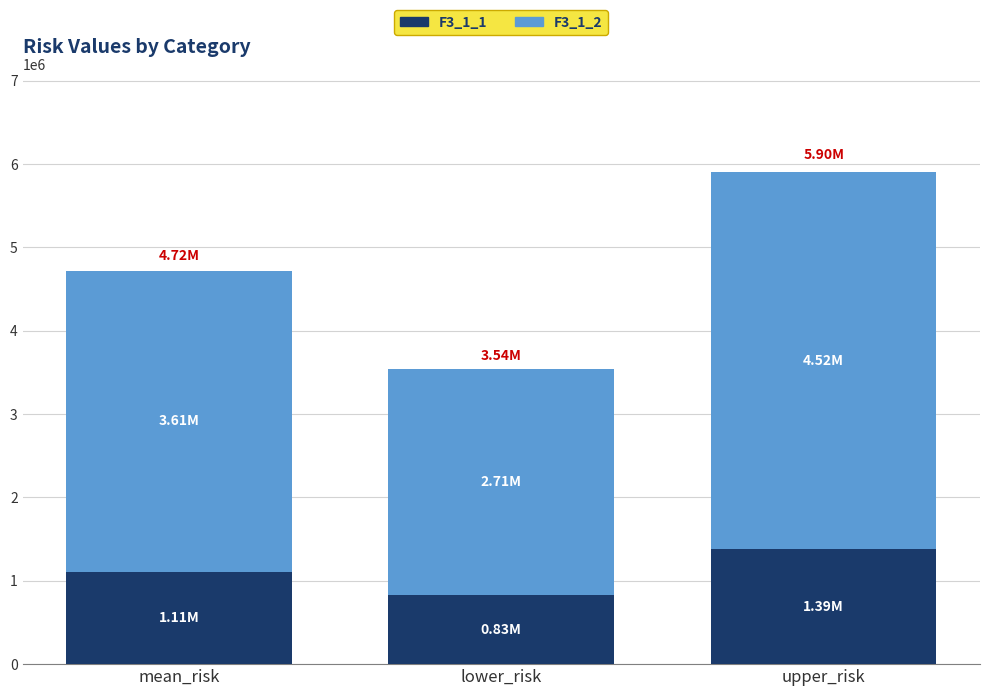

List the labels in order of F3_1_1 value, smallest first.

lower_risk, mean_risk, upper_risk